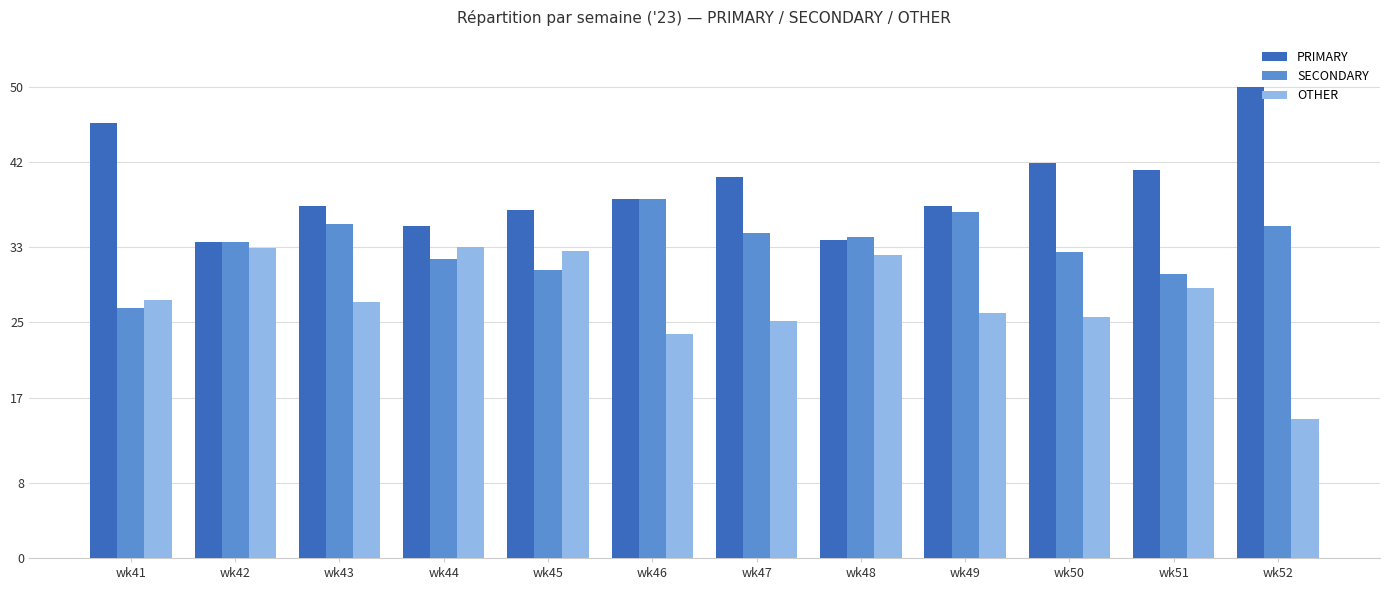

Are the bars horizontal?

No